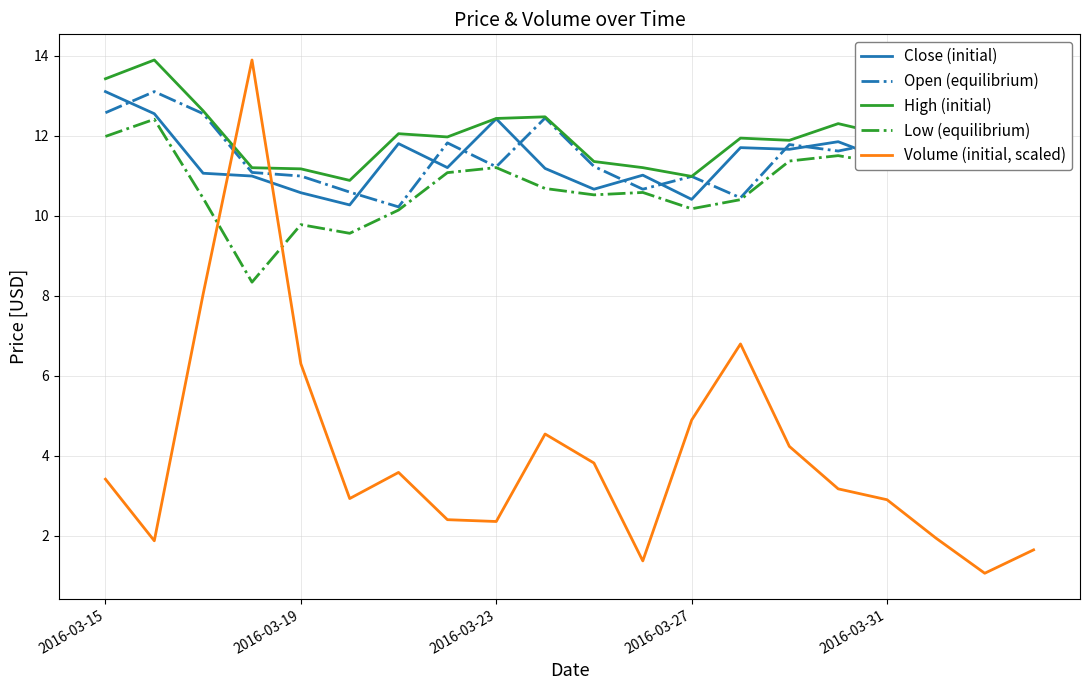

What is the average value of the Volume (initial, scaled) series?

4.1